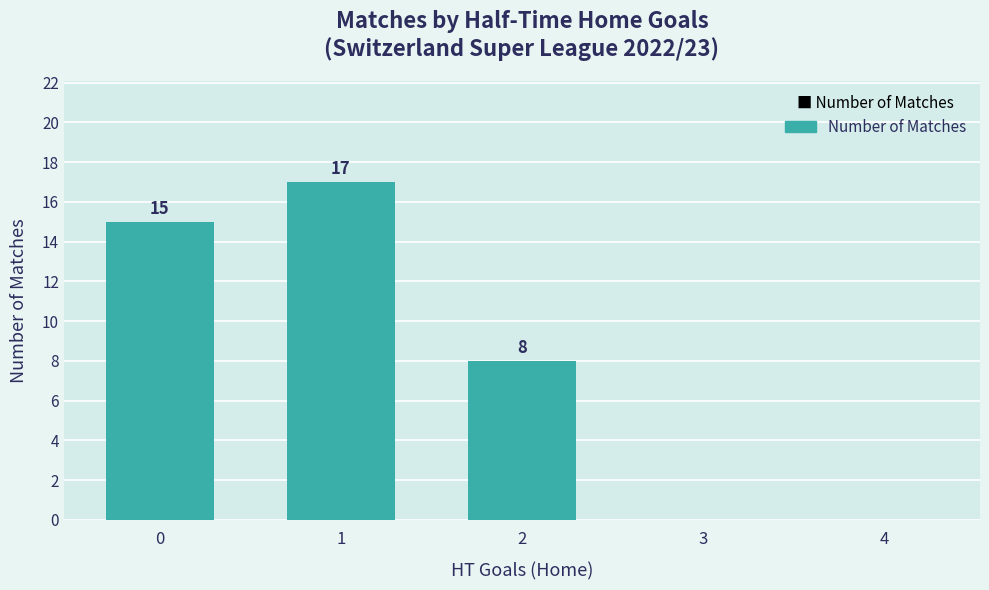

How many distinct data groups are displayed?

1